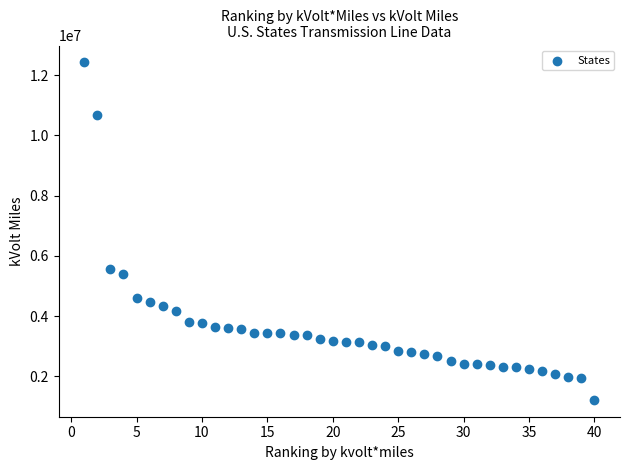

What Y value in the scatter plot is closest to 6819751?

5571799.0